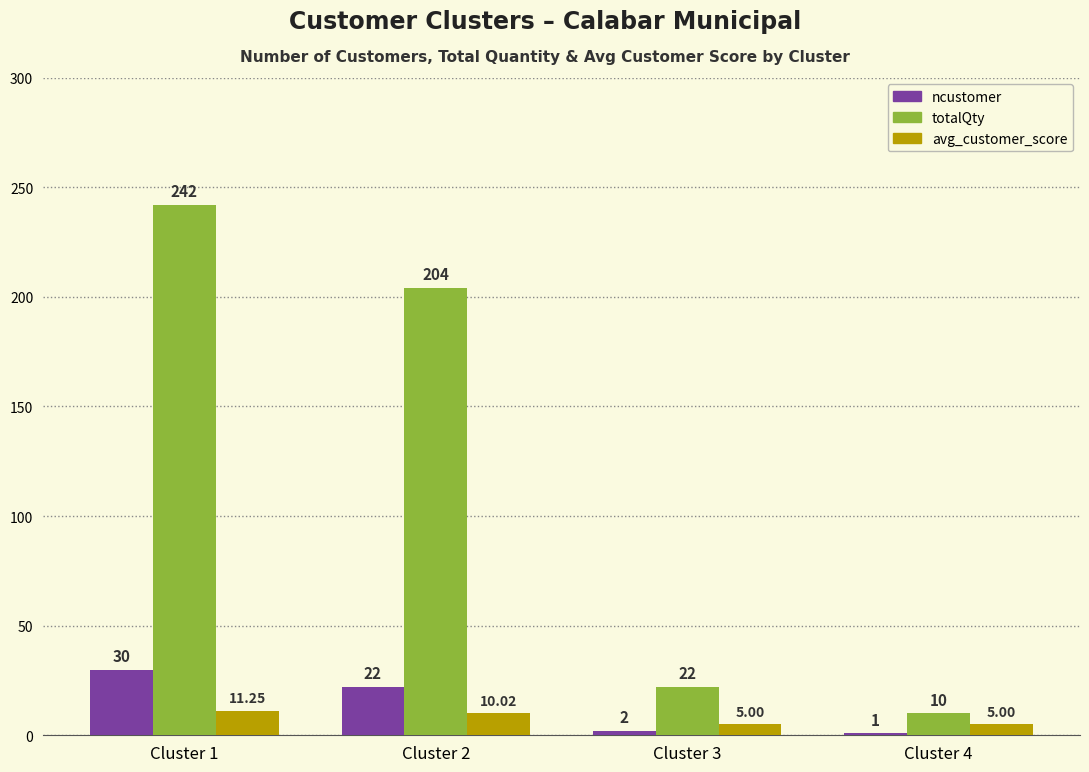

Rank the series by their maximum value, from lowest to highest.

avg_customer_score, ncustomer, totalQty